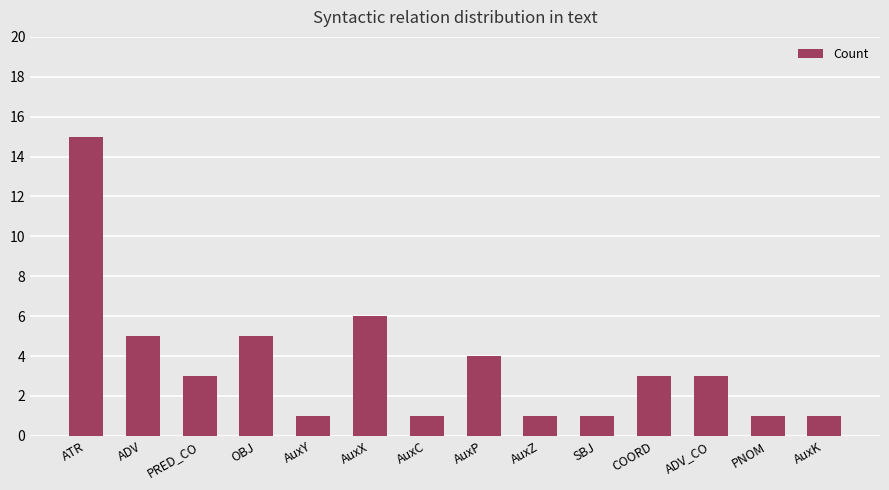

Reading left to right, list all the values displayed in this chart.

15	5	3	5	1	6	1	4	1	1	3	3	1	1